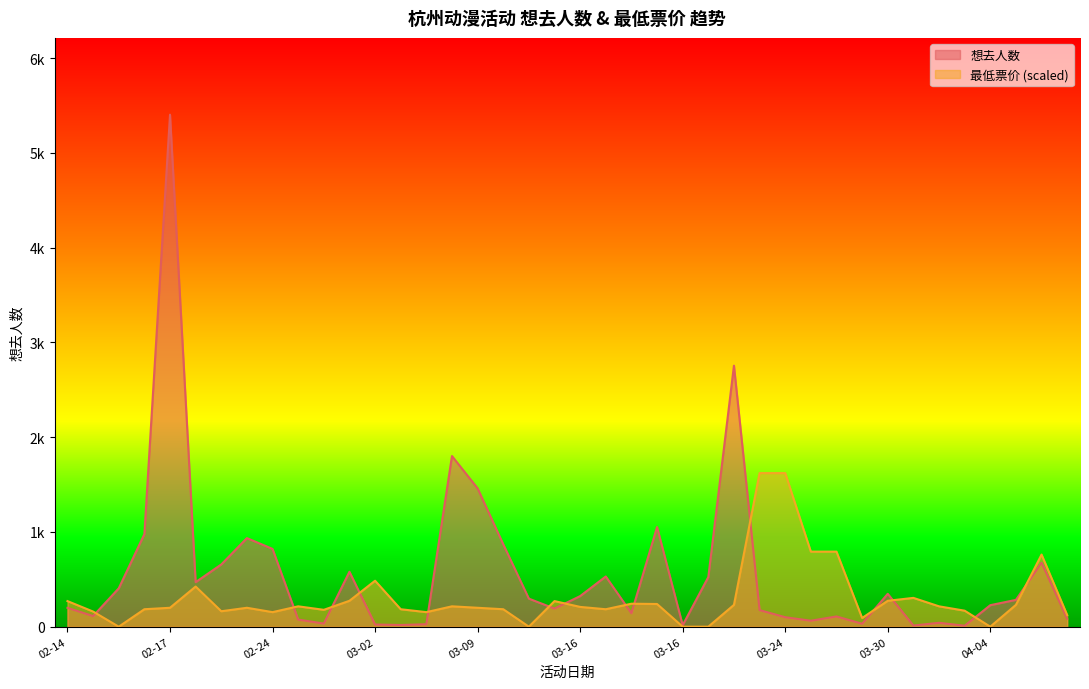

At 04-04, list the series in order from largest to smallest.

想去人数, 最低票价 (scaled)